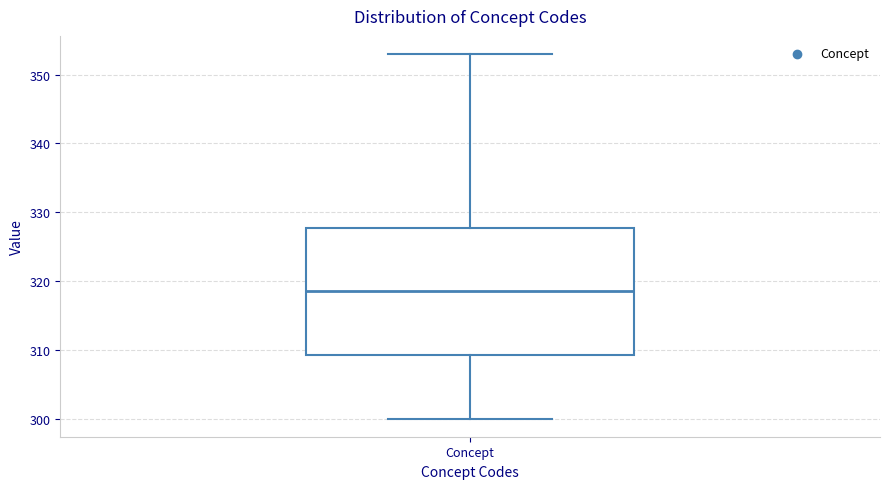

Read this box plot against the y-axis: the position of the median line, the range covered by the box, and the ends of both whiskers. The values are not printed on the chart, so give them approximately, as read against the axis.

median 319, box 309 to 328, whiskers 300 to 353